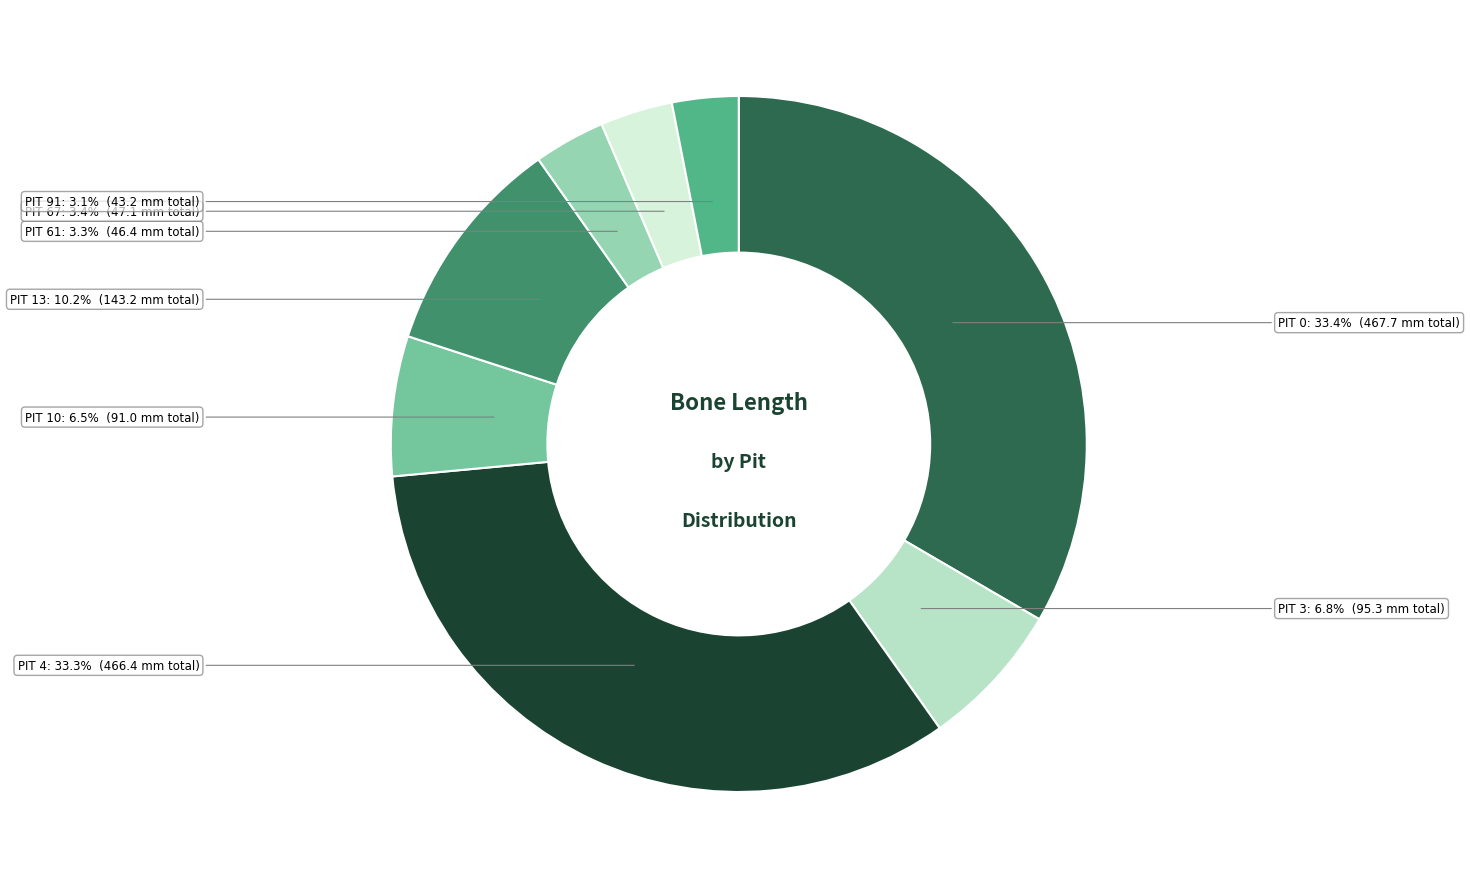

Does any single category account for the majority?

No